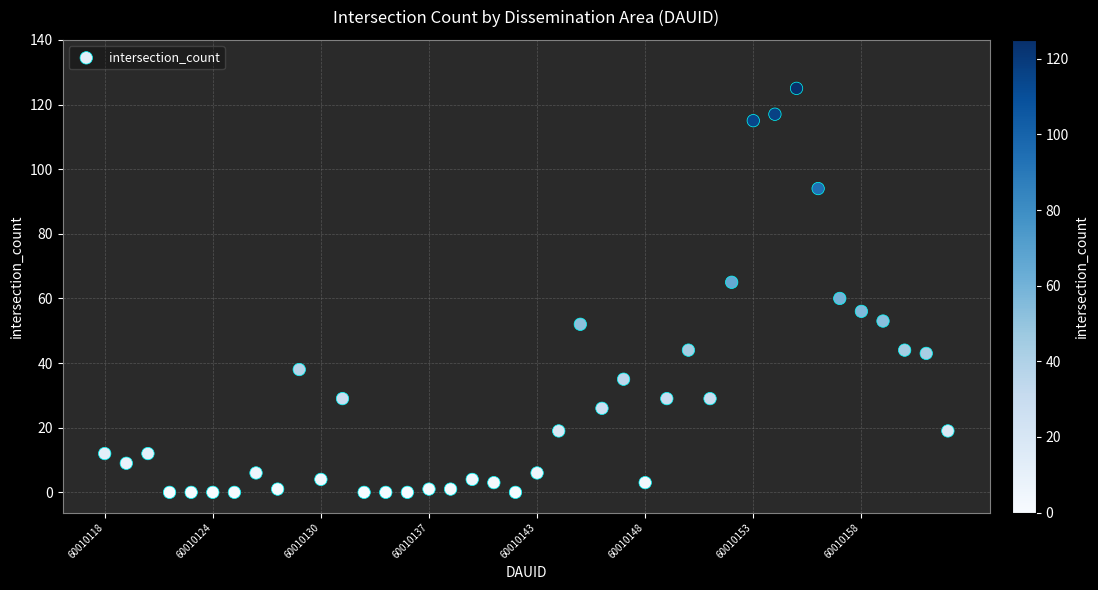

What is the range of Y values (max minus min)?

125